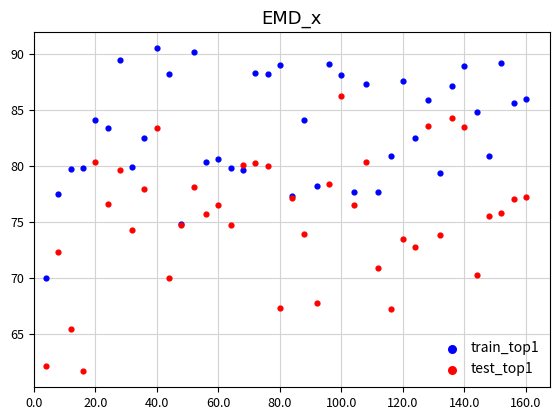

Which series has the widest spread of Y values?

test_top1